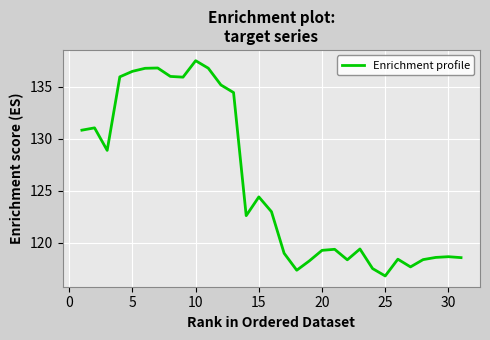

What is the difference between the maximum and minimum values?

20.7